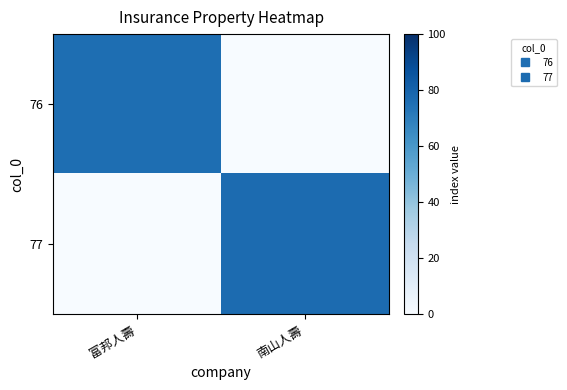

Between 富邦人壽 and 南山人壽, which is larger?

富邦人壽